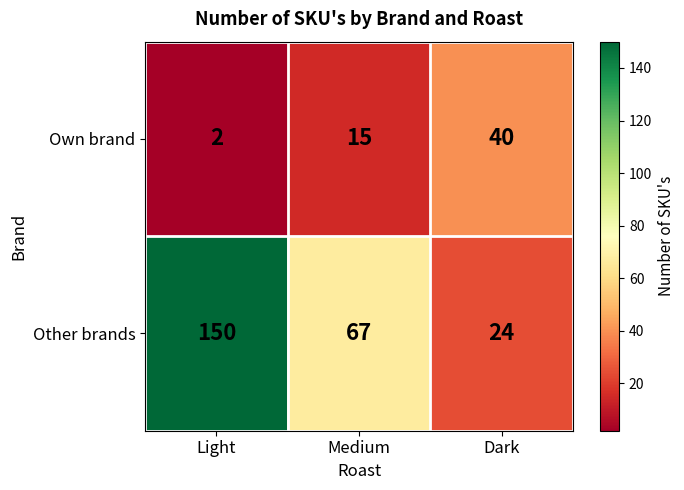

Reading left to right, what are all the values shown in this chart?

Own brand: Light=2	Medium=15	Dark=40
Other brands: Light=150	Medium=67	Dark=24